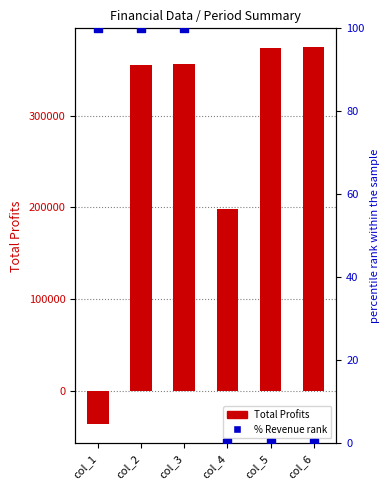

At how many categories does at least one series exceed 343298?

4